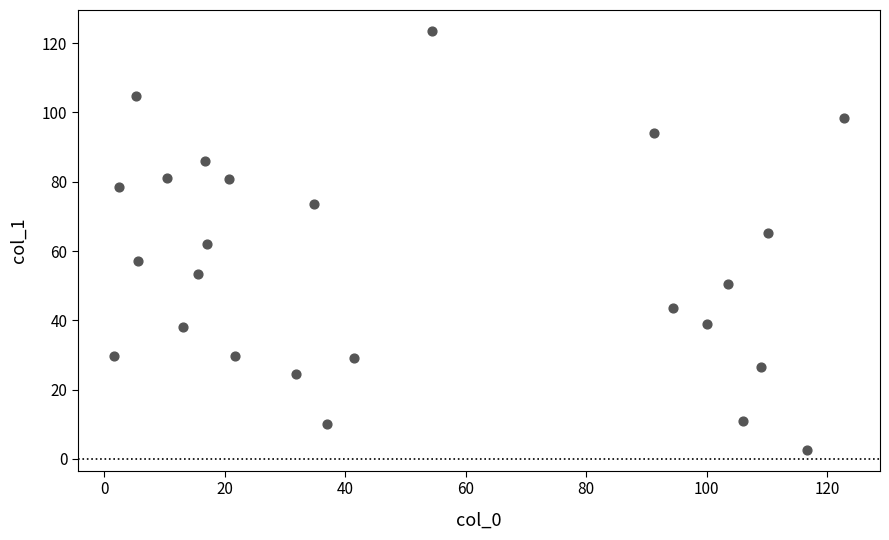

What is the range of X values (max minus min)?

121.1